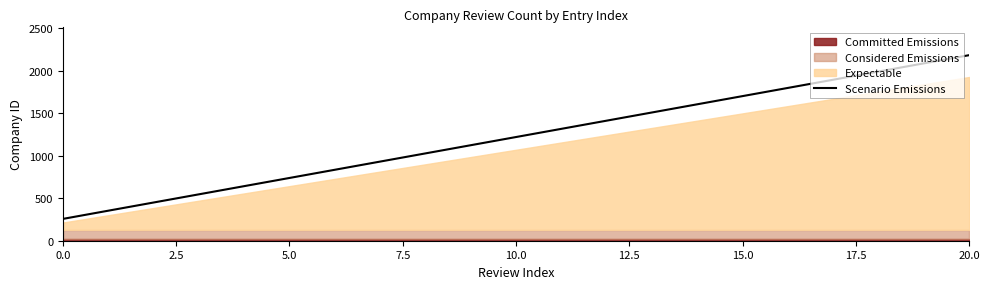

Reading right to left, list all the values displayed in this chart.

2182.8	2086.5	1990.2	1893.9	1797.6	1701.3	1605.0	1508.7	1412.4	1316.1	1219.8	1123.5	1027.2	930.9	834.6	738.3	642.0	545.7	449.4	353.1	256.8